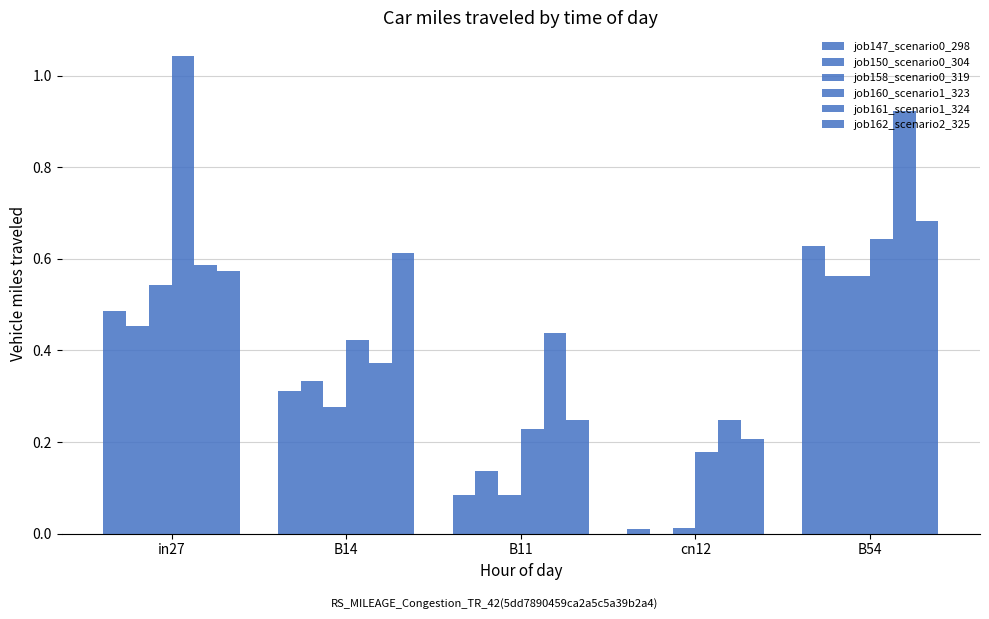

Does the chart contain stacked bars?

No